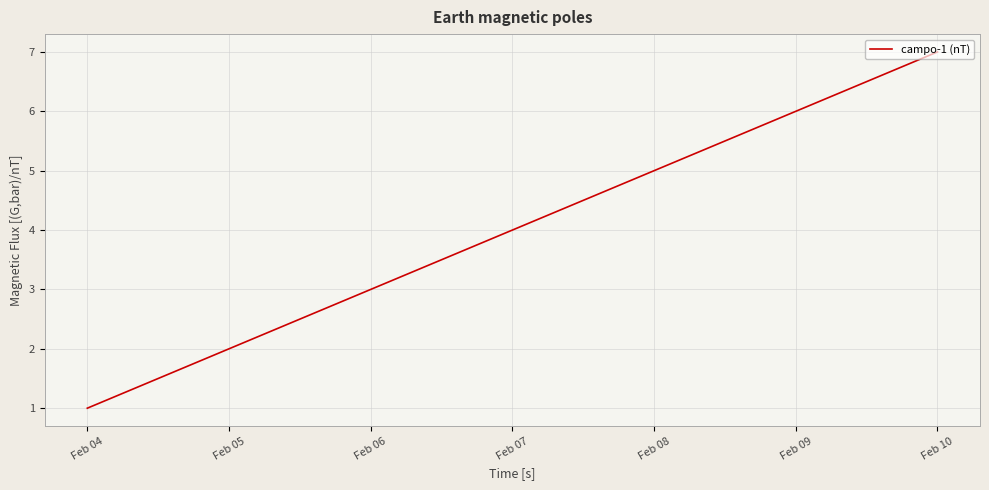

What is the difference between the values at Feb 07 and Feb 09?

2